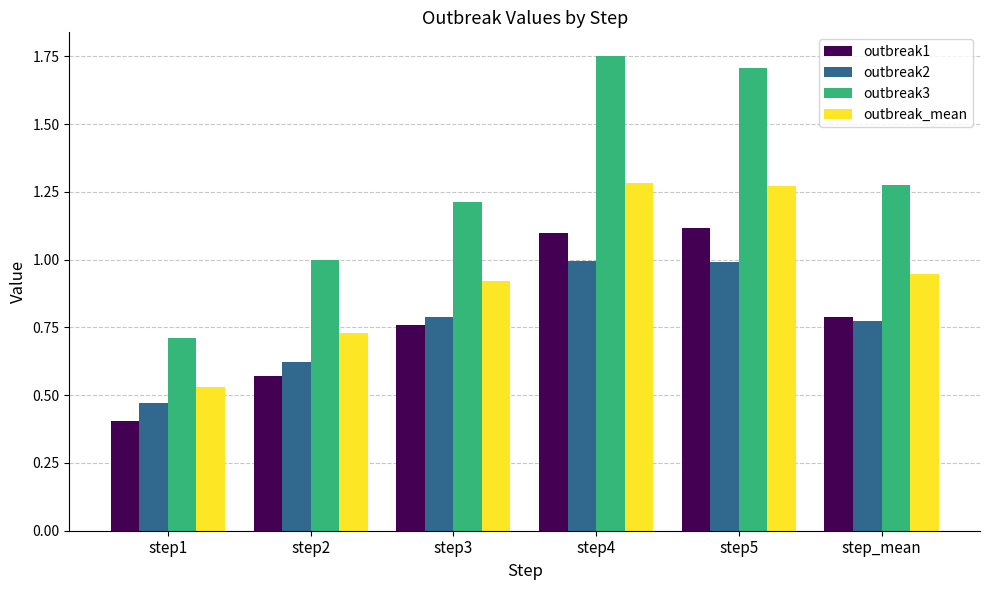

True or false: outbreak2 has a value of 0.8 at step3.

True